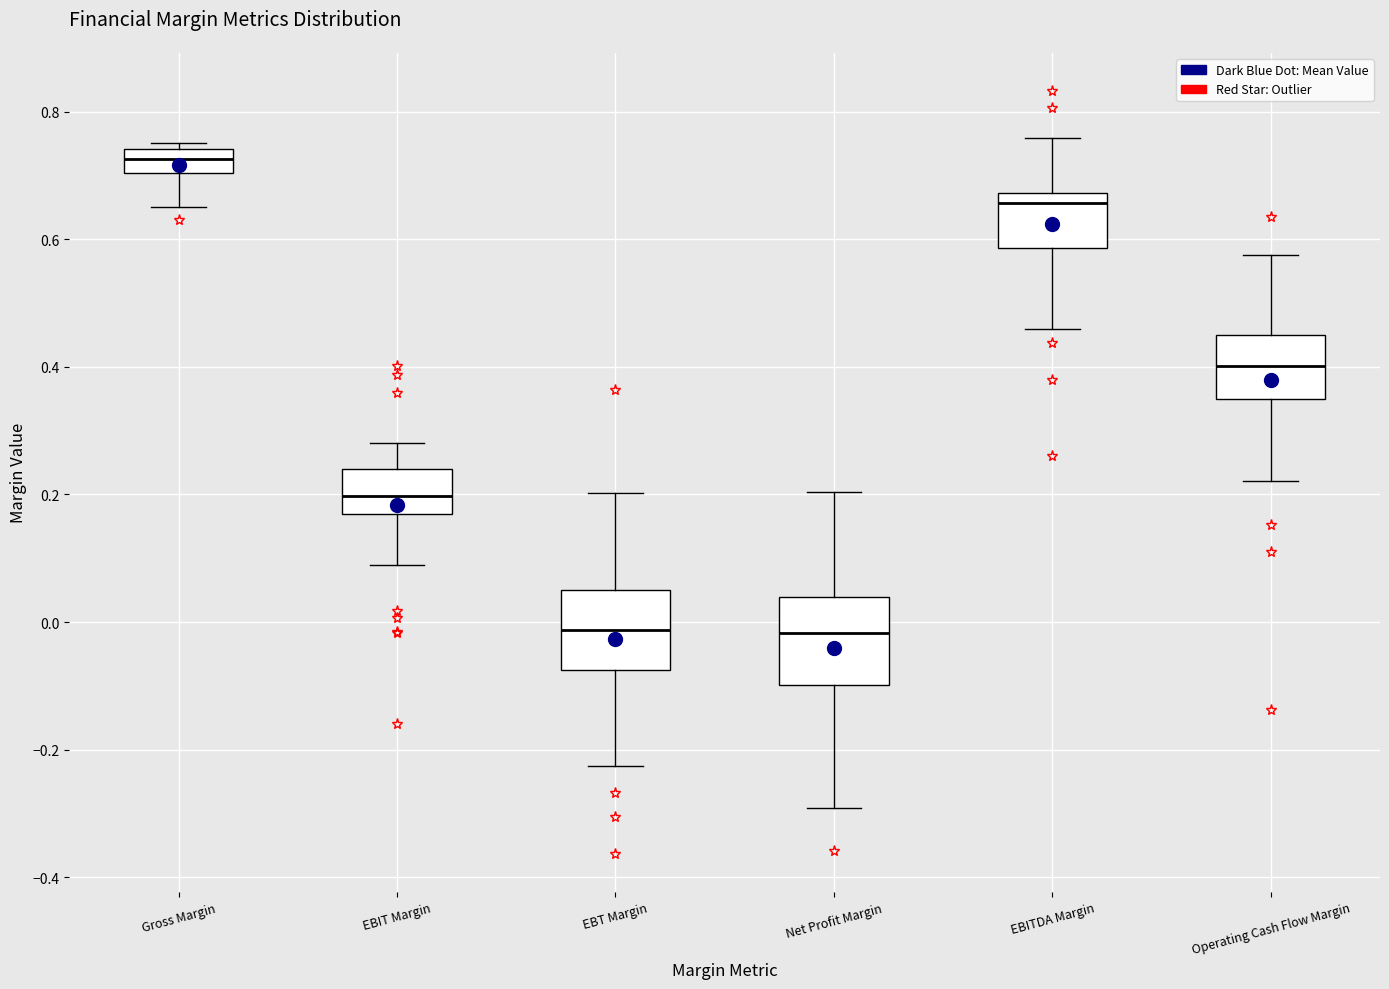

Reading left to right, transcribe this box plot: for each box, give where its median line is, the range the box spans, and where its two whiskers end, as read against the y-axis. The values are not printed on the chart, so give them approximately, as read against the axis.

Gross Margin: median 0.72, box 0.70 to 0.74, whiskers 0.66 to 0.76
EBIT Margin: median 0.20, box 0.16 to 0.24, whiskers 0.10 to 0.28
EBT Margin: median -0.02, box -0.08 to 0.06, whiskers -0.22 to 0.20
Net Profit Margin: median -0.02, box -0.10 to 0.04, whiskers -0.30 to 0.20
EBITDA Margin: median 0.66, box 0.58 to 0.68, whiskers 0.46 to 0.76
Operating Cash Flow Margin: median 0.40, box 0.34 to 0.44, whiskers 0.22 to 0.58